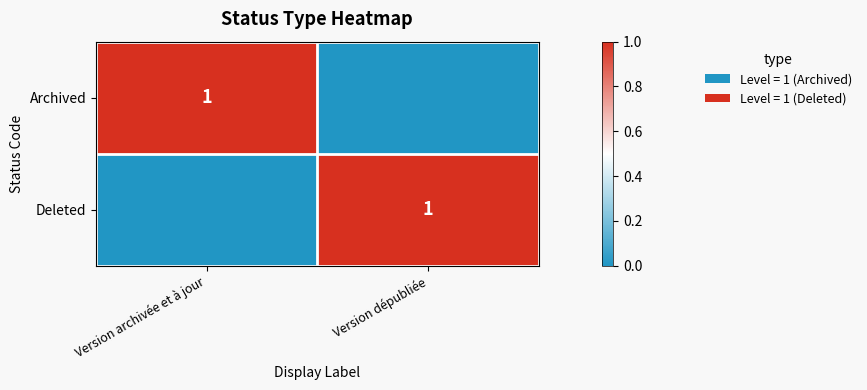

Which label corresponds to the smallest value in the chart?

Version dépubliée